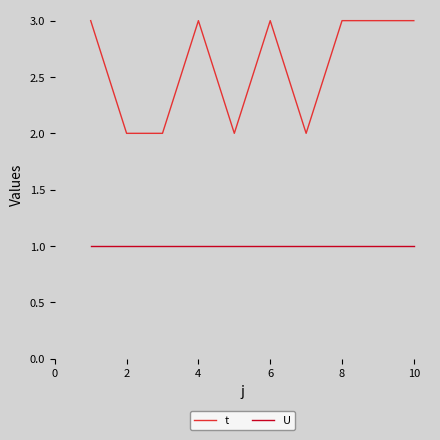

What is the sum of all t values?

26